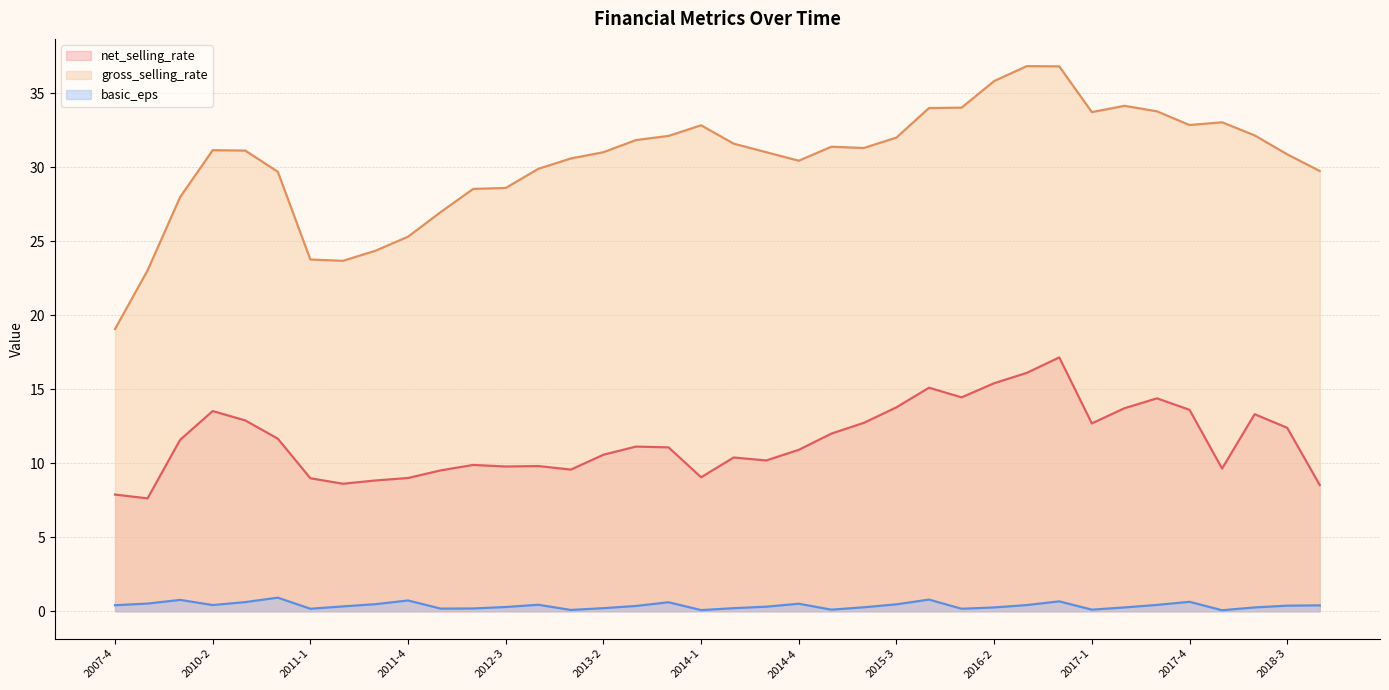

The gross_selling_rate series shows 34.0 at 2016-1. True or false?

True